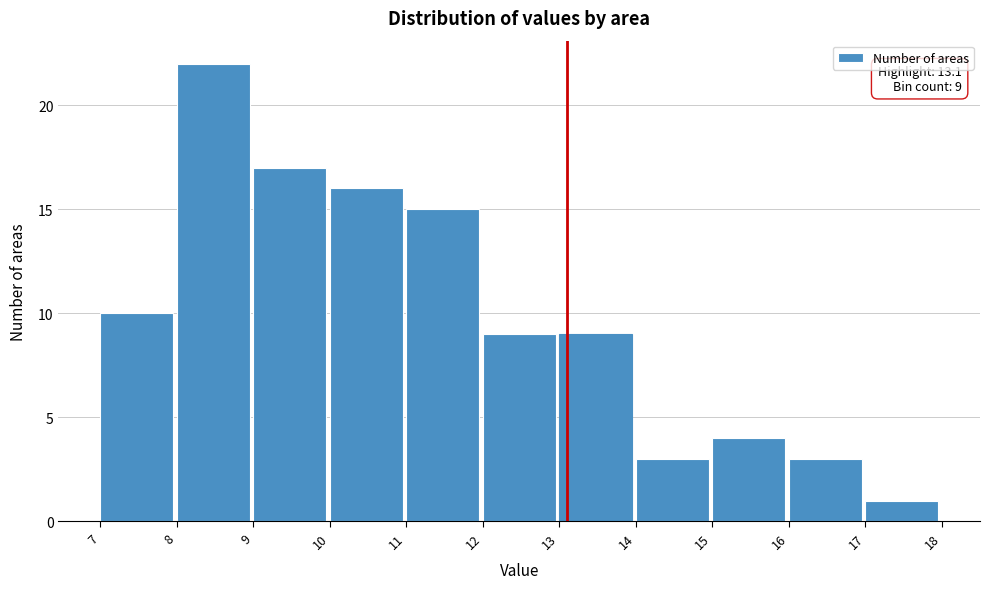

Over which range of the x-axis is the bar tallest?

8 to 9